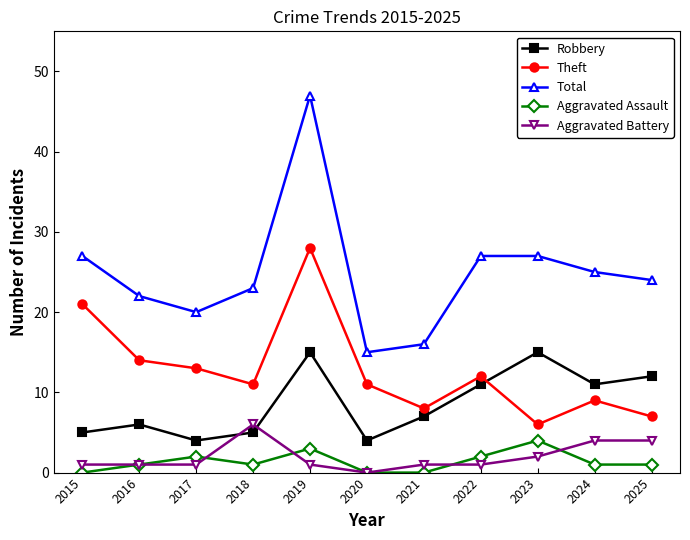

Reading left to right, transcribe all the data shown in this chart.

Robbery: 5	6	4	5	15	4	7	11	15	11	12
Theft: 21	14	13	11	28	11	8	12	6	9	7
Total: 27	22	20	23	47	15	16	27	27	25	24
Aggravated Assault: 0	1	2	1	3	0	0	2	4	1	1
Aggravated Battery: 1	1	1	6	1	0	1	1	2	4	4